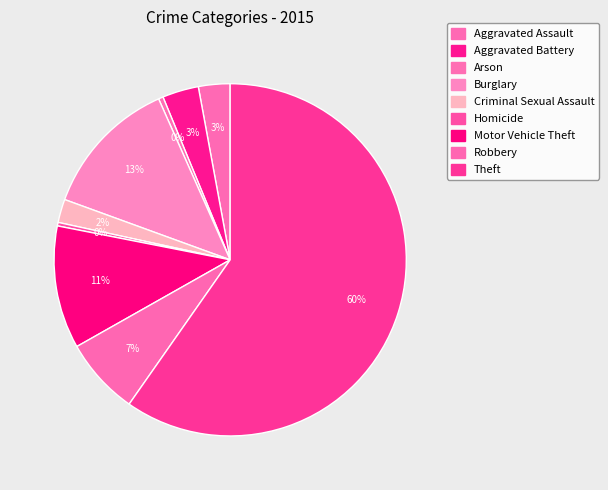

How many slices are in this pie chart?

9